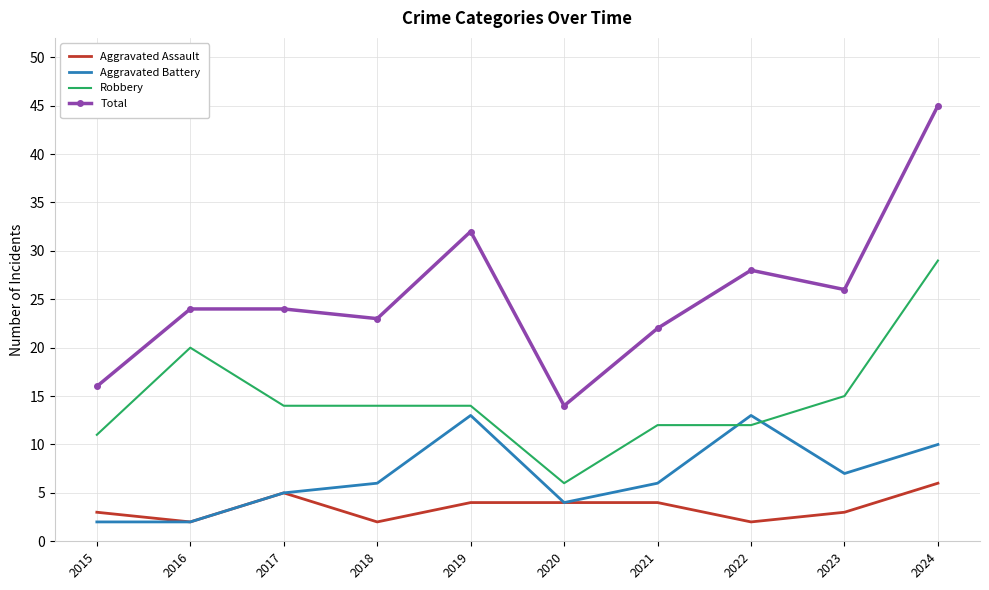

What is the sum of the Aggravated Assault values at 2019 and 2018?

6